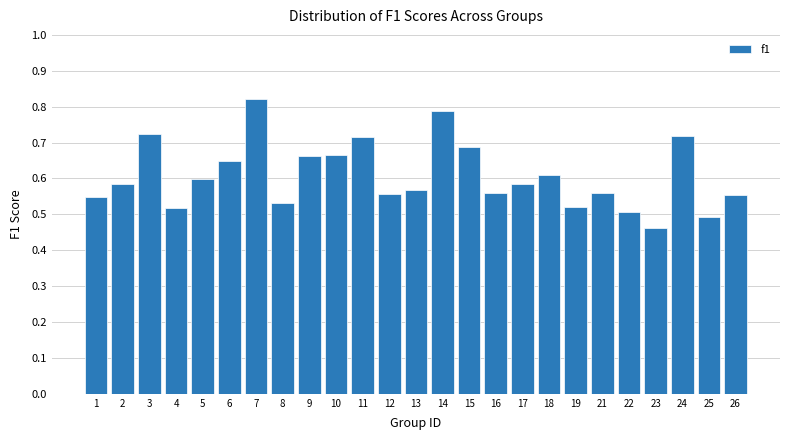

At which category does the chart reach its peak across all series?

7